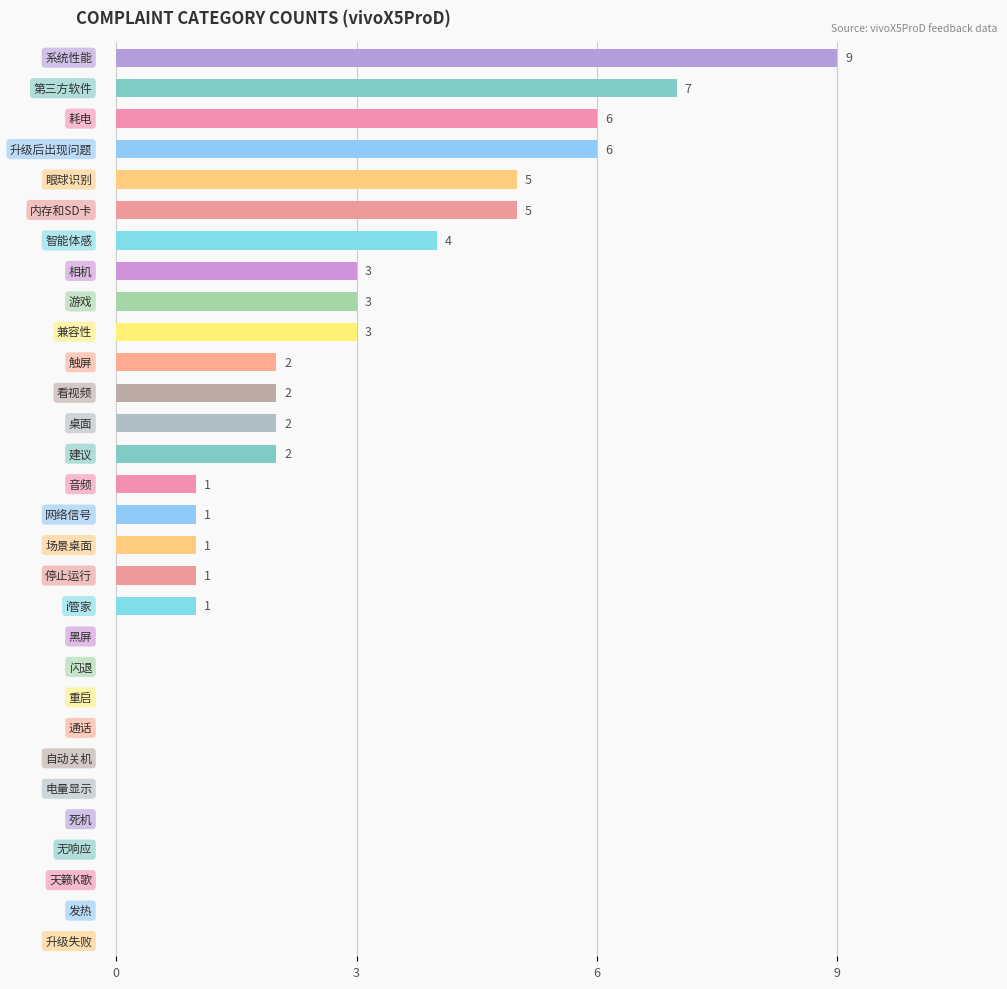

What is the sum of all values?

64